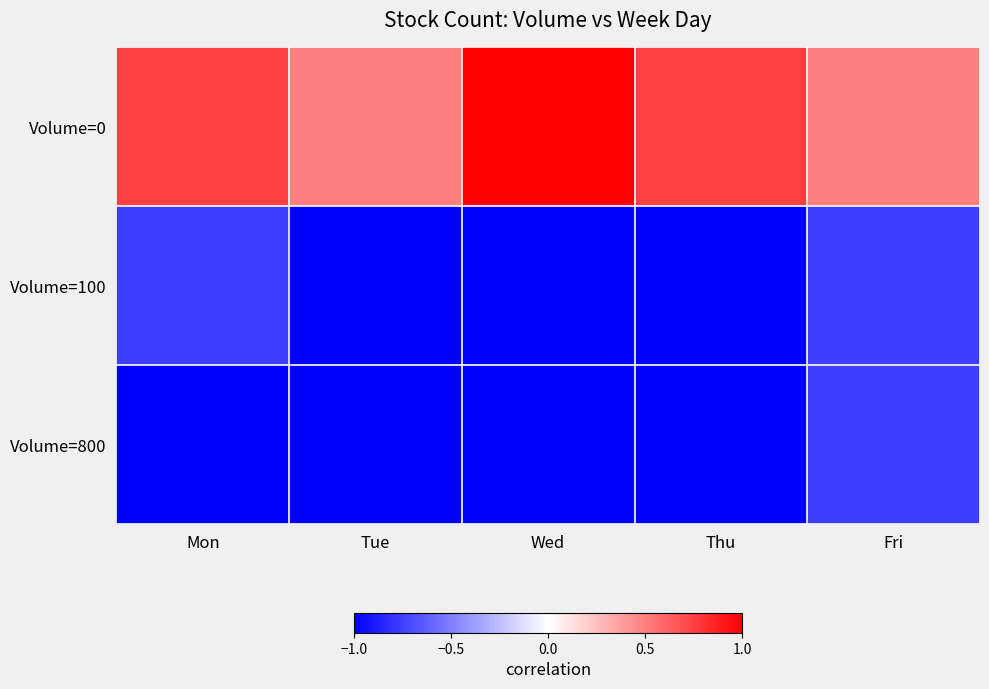

What is the difference between the highest and lowest values at Wed?

2.0